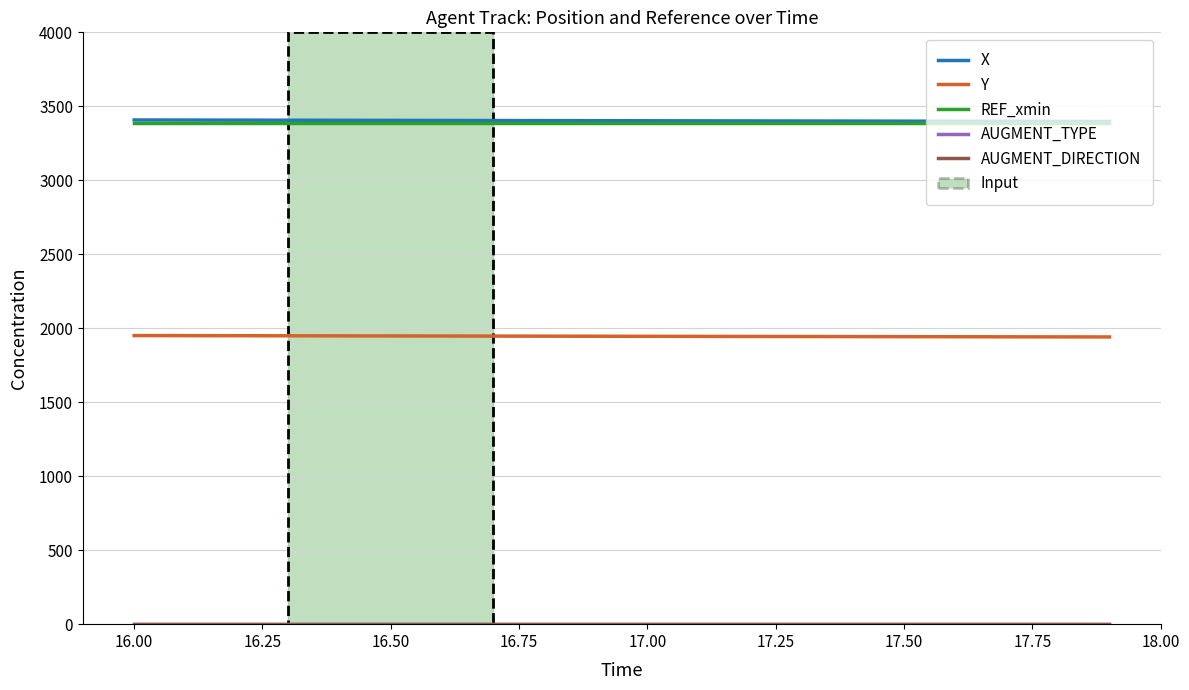

What is the value of the Y point at the 17th from the left?

1942.6